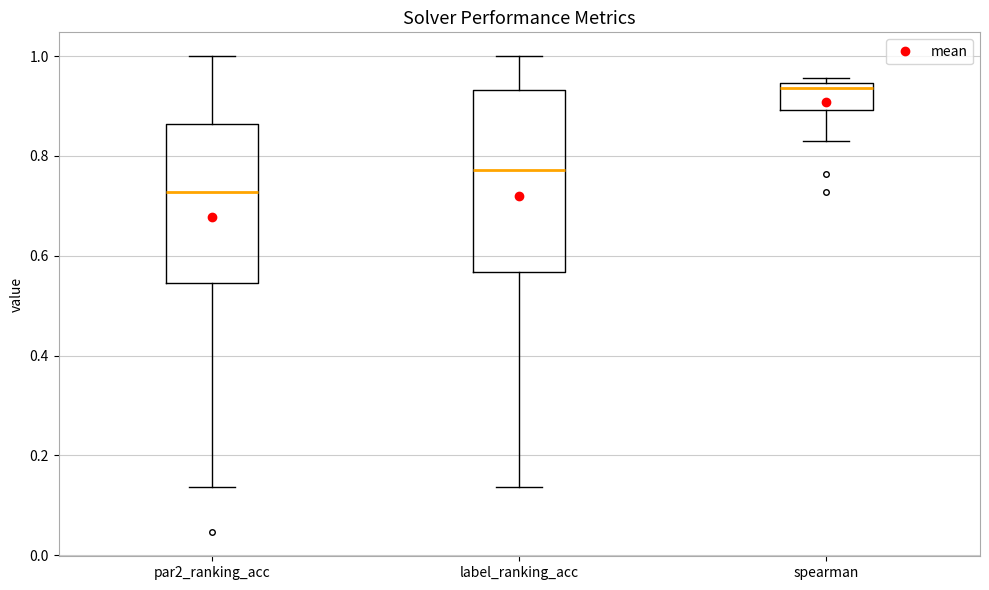

Where is the upper edge of the box for spearman on the y-axis? The values are not printed on the chart, so give them approximately, as read against the axis.

0.94